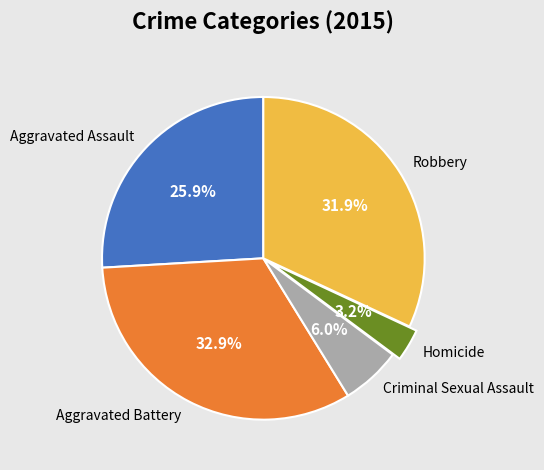

To the nearest percent, what percentage of the pie is Homicide?

3%